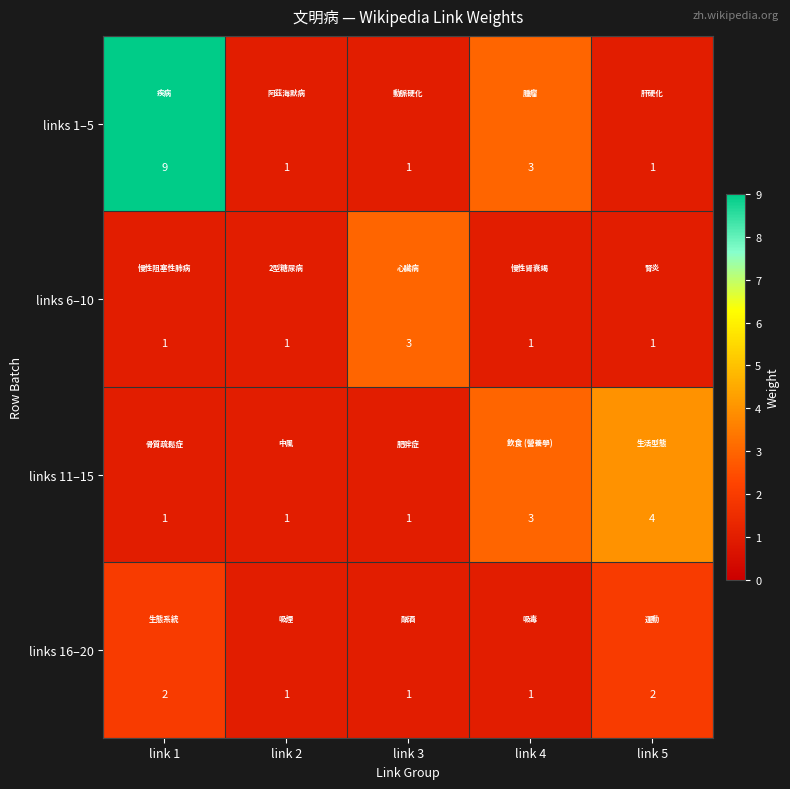

Reading left to right, transcribe all the data shown in this chart.

links 1–5: 9	1	1	3	1
links 6–10: 1	1	3	1	1
links 11–15: 1	1	1	3	4
links 16–20: 2	1	1	1	2